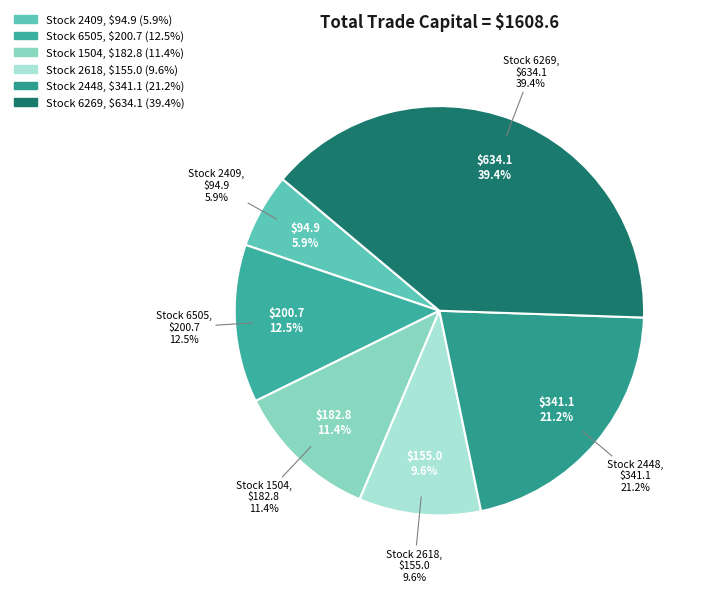

What percentage is the 6269 slice, to the nearest percent?

39%